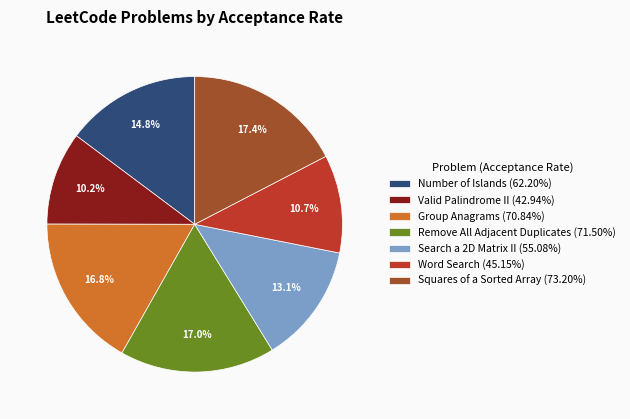

To the nearest percent, what is the difference between the Search a 2D Matrix II and Group Anagrams slice percentages?

4%